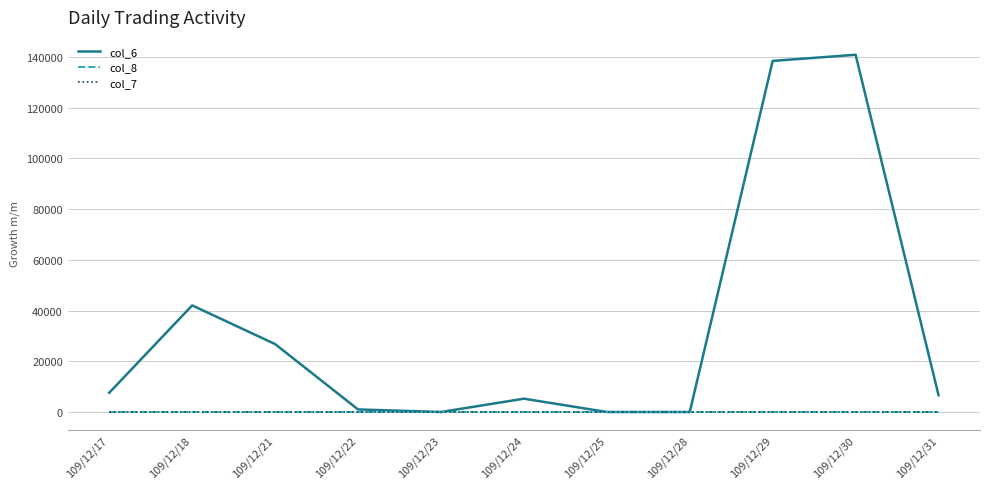

Which series has the largest total across all categories?

col_6